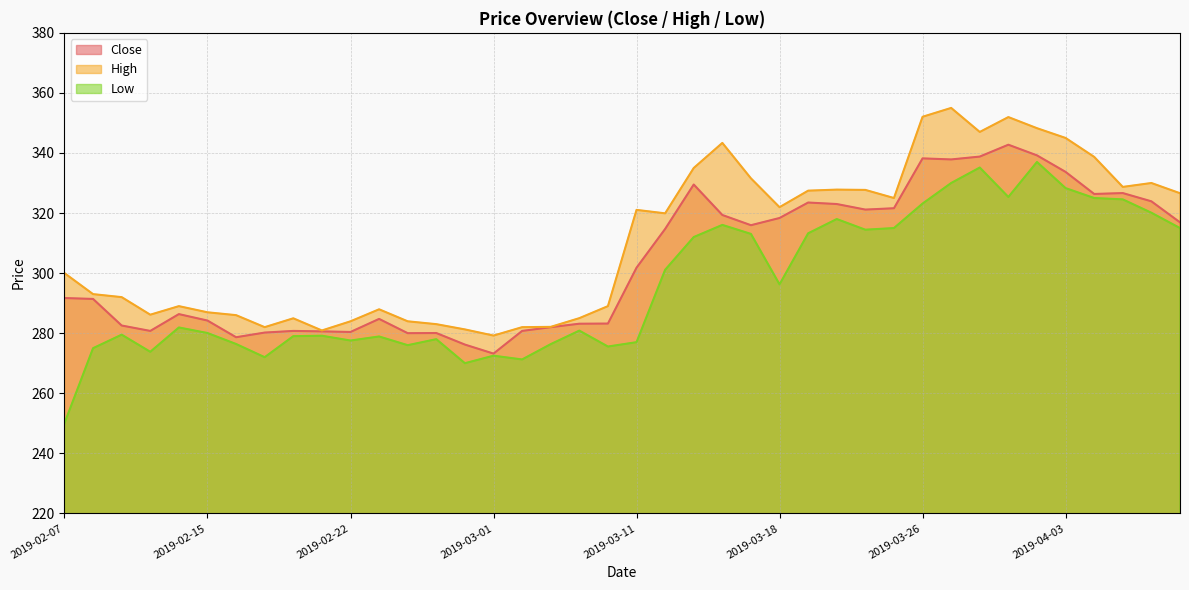

At how many categories does at least one series exceed 279?

40